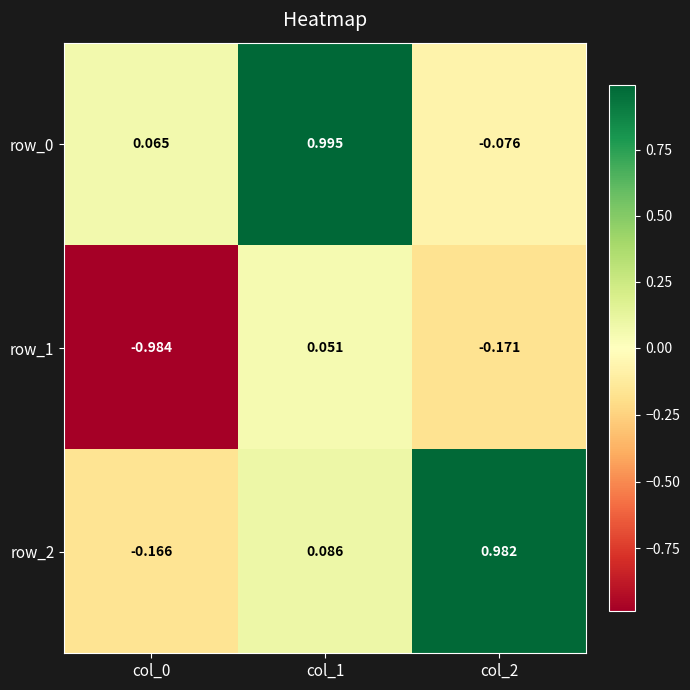

What is the difference between the highest and lowest values at col_0?

1.0